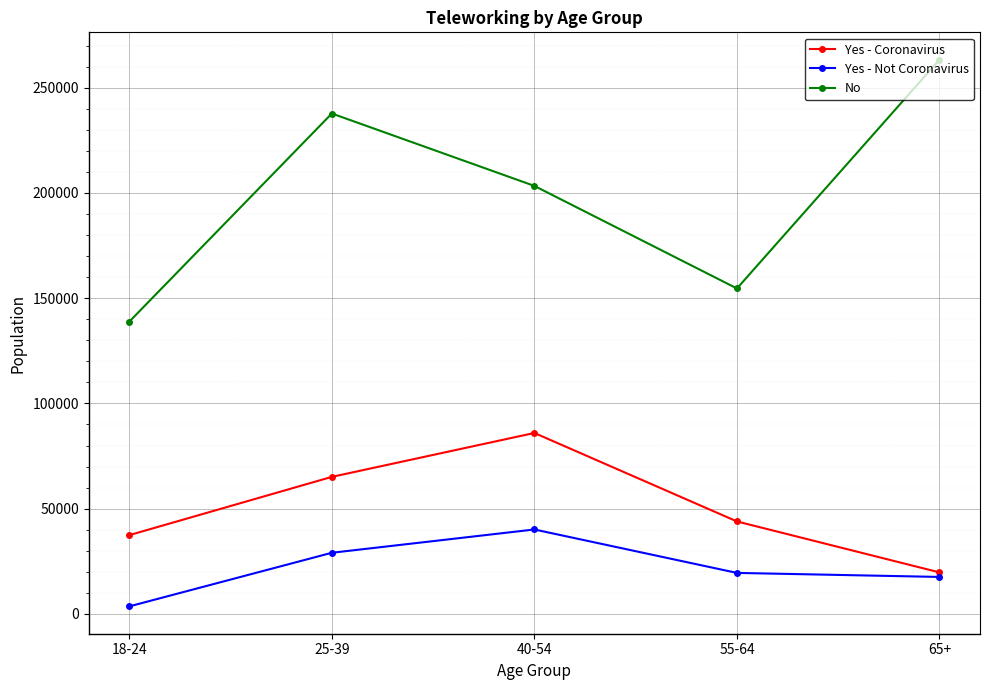

What is the value of the Yes - Coronavirus point at the 2nd from the left?

65101